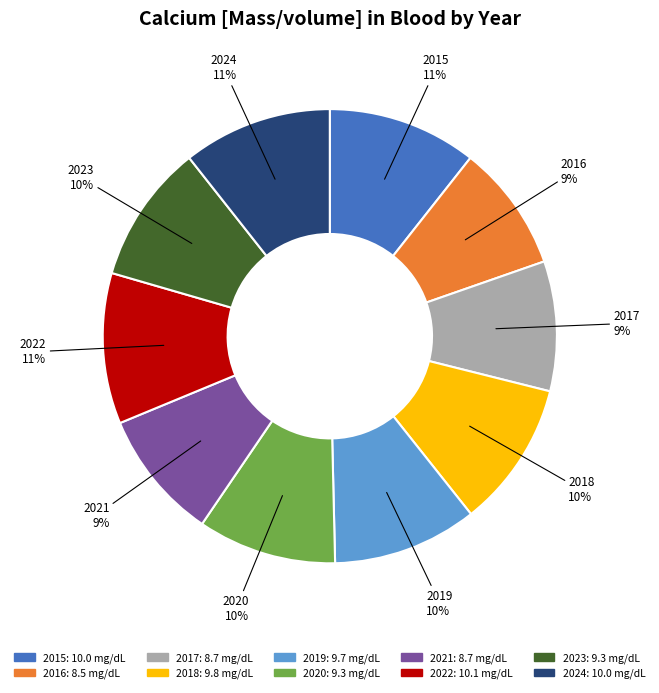

The 2016 slice represents 17% of the pie. True or false?

False